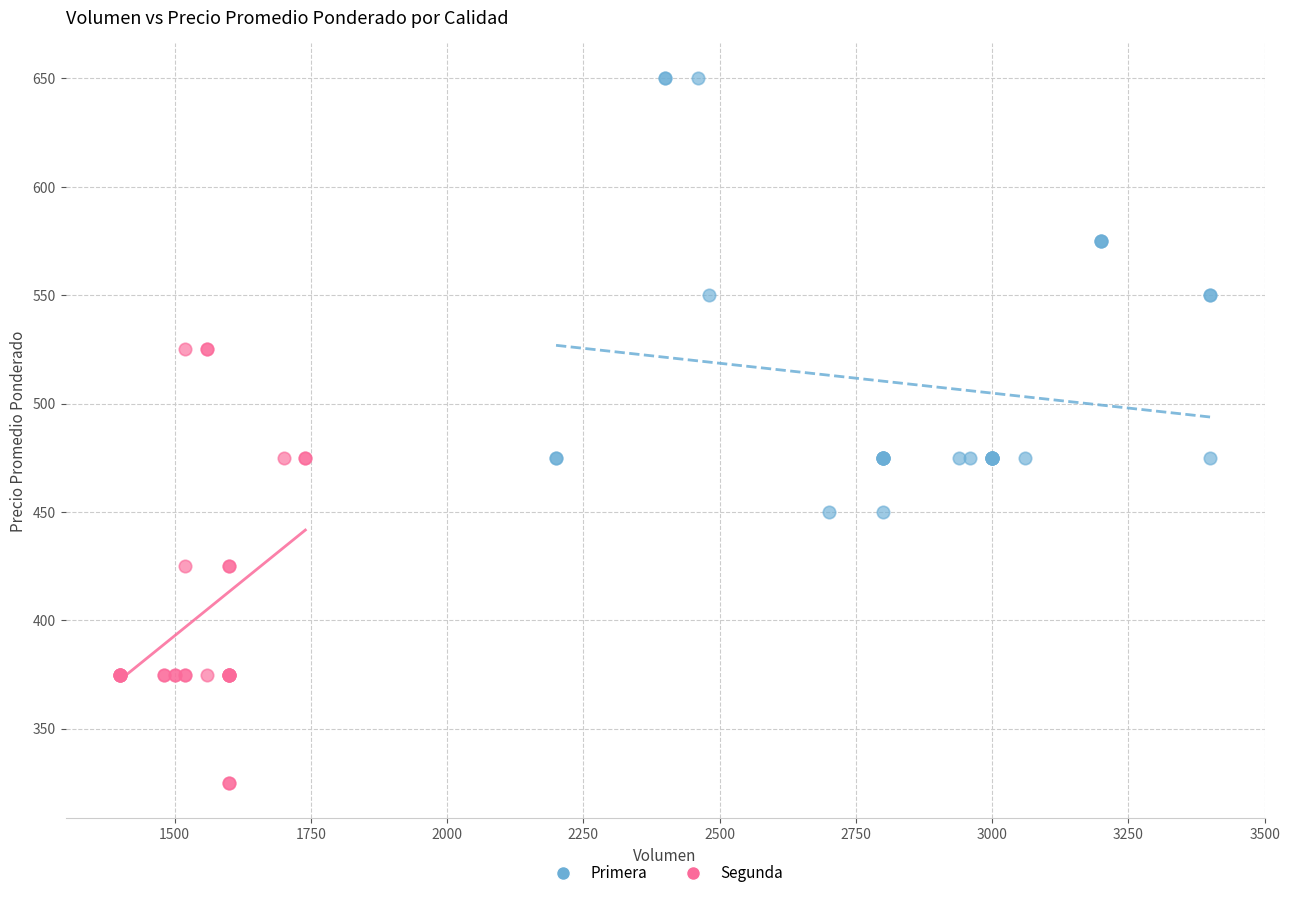

Which series reaches the maximum Y coordinate?

Primera